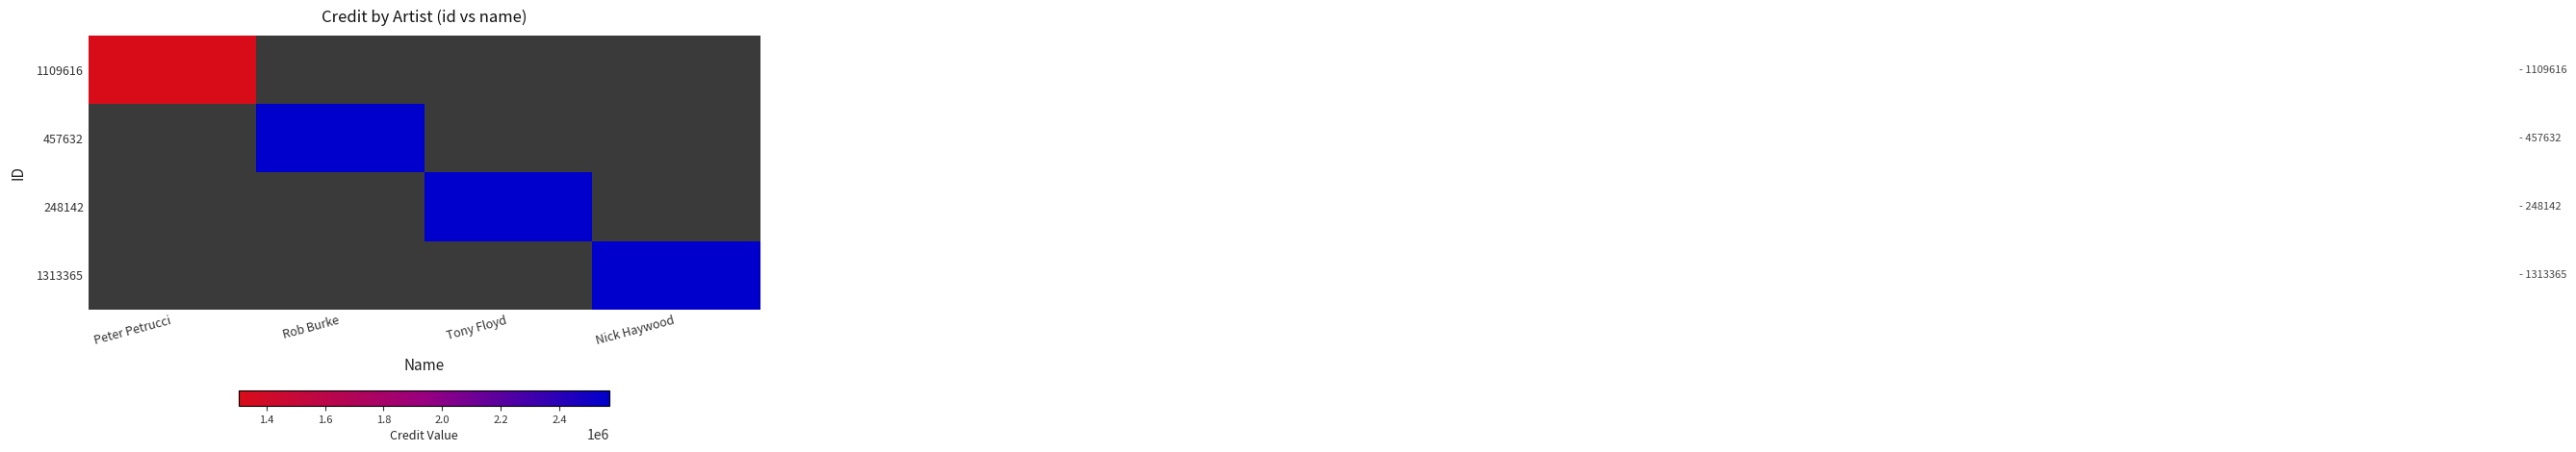

What is the total value across all series at Peter Petrucci?

1306025